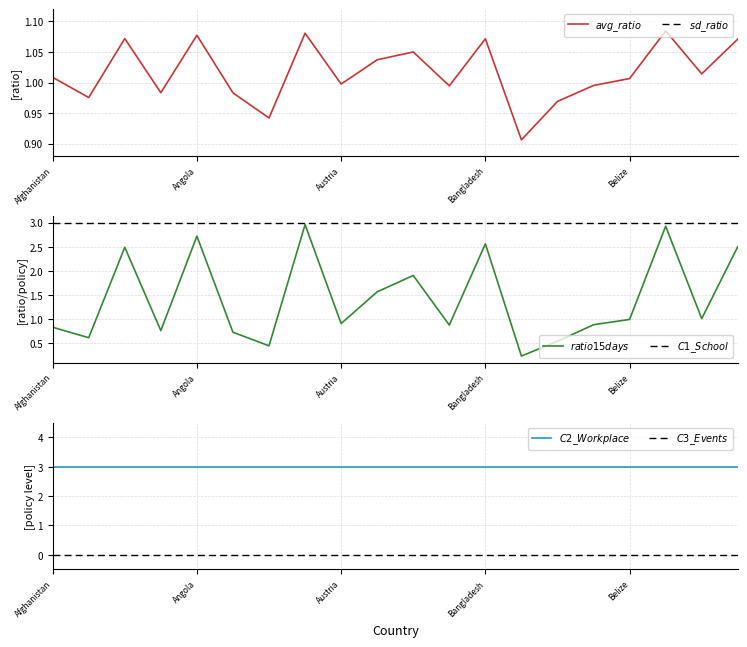

Is the value of $sd\_ratio$ at 13 greater than the value of $C3\_Events$ at 9?

Yes